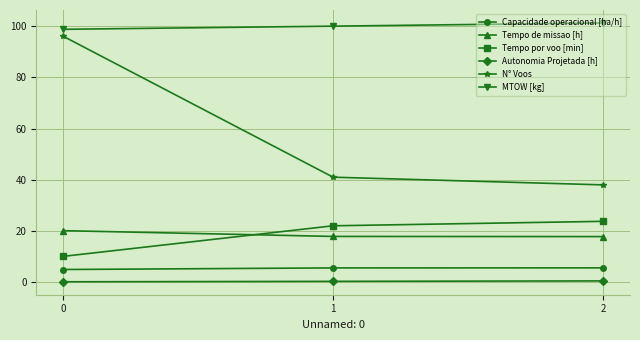

Read the Autonomia Projetada [h] value at 0.

0.2